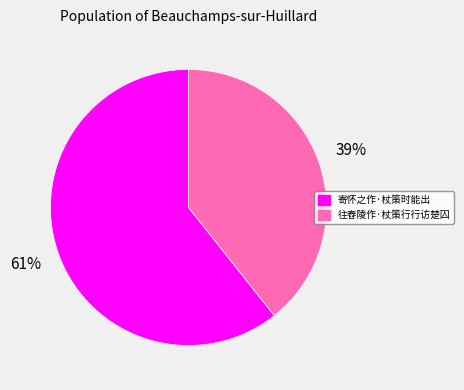

True or false: 往舂陵作·杖策行行访楚囚 accounts for 39% of the total.

True